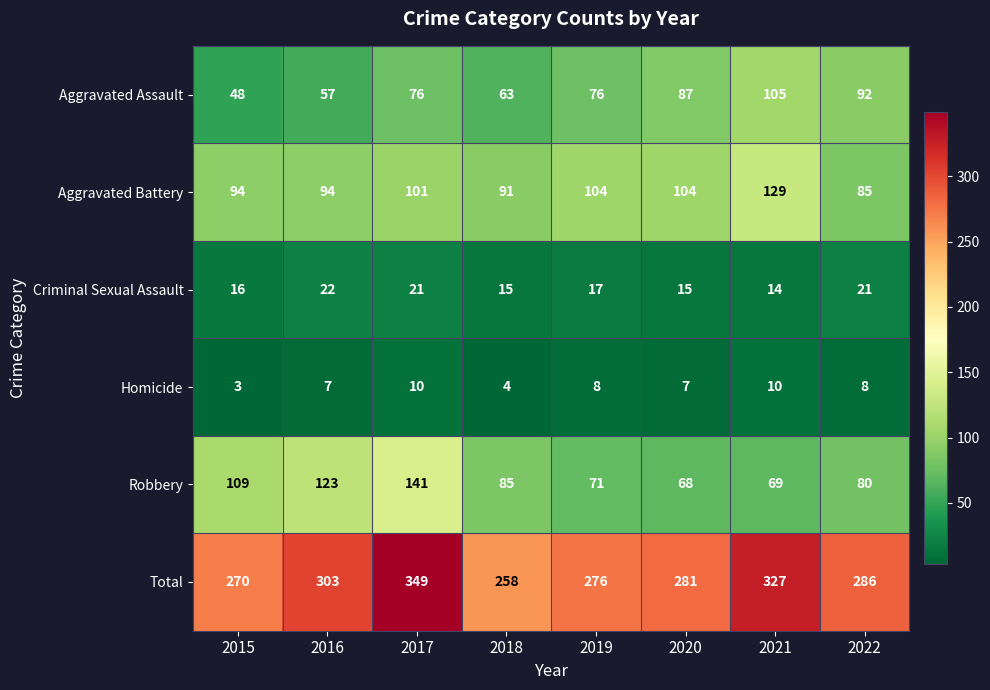

Which category has the highest value across all series?

2017